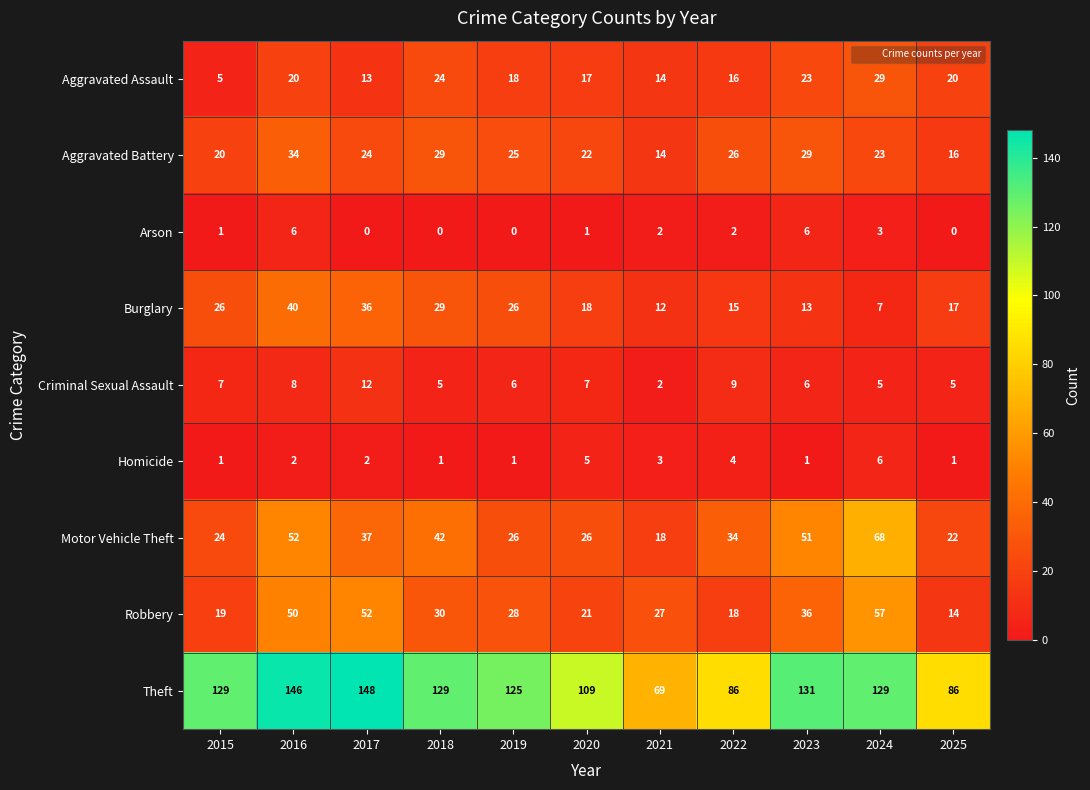

What value does the Aggravated Battery series have at 2016?

34